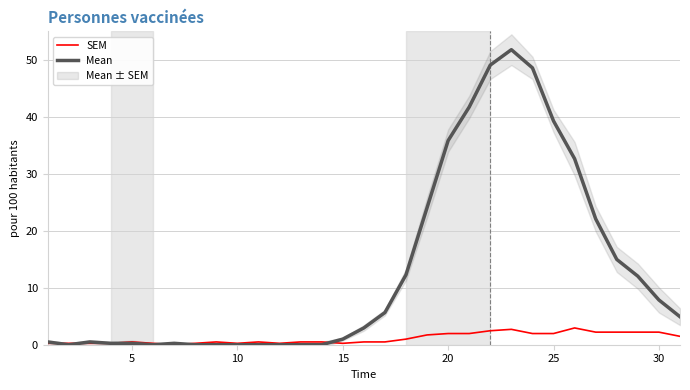

Is the value of Mean at 20 greater than the value of SEM at 0?

Yes